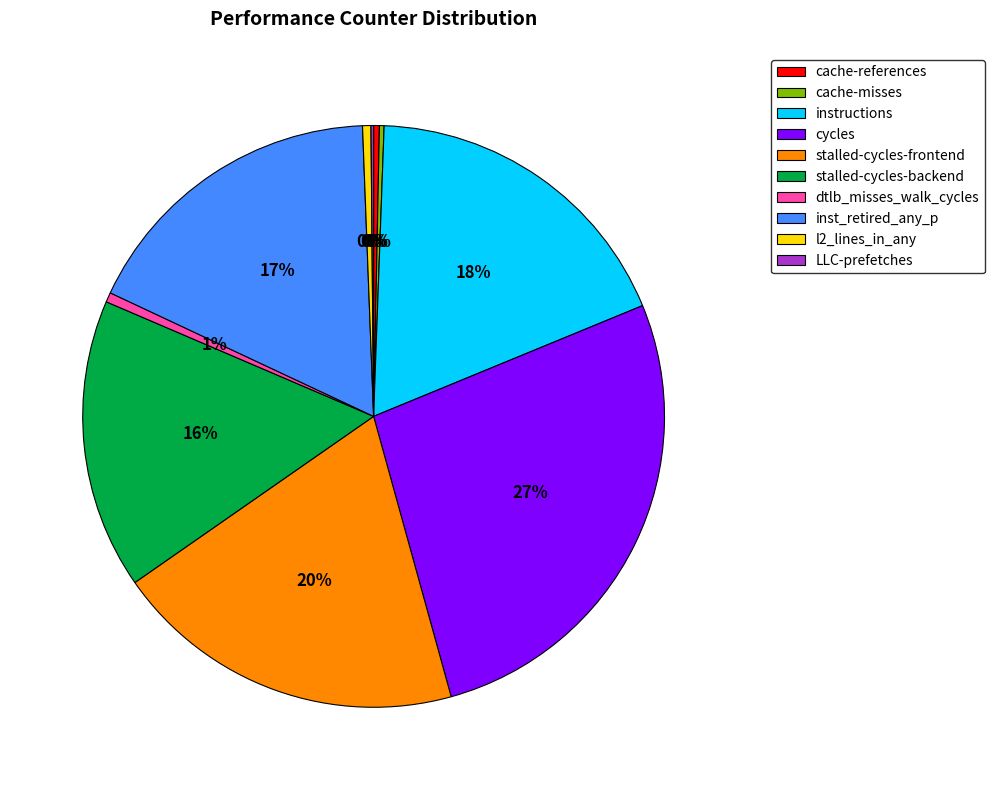

Which slice is the largest?

cycles